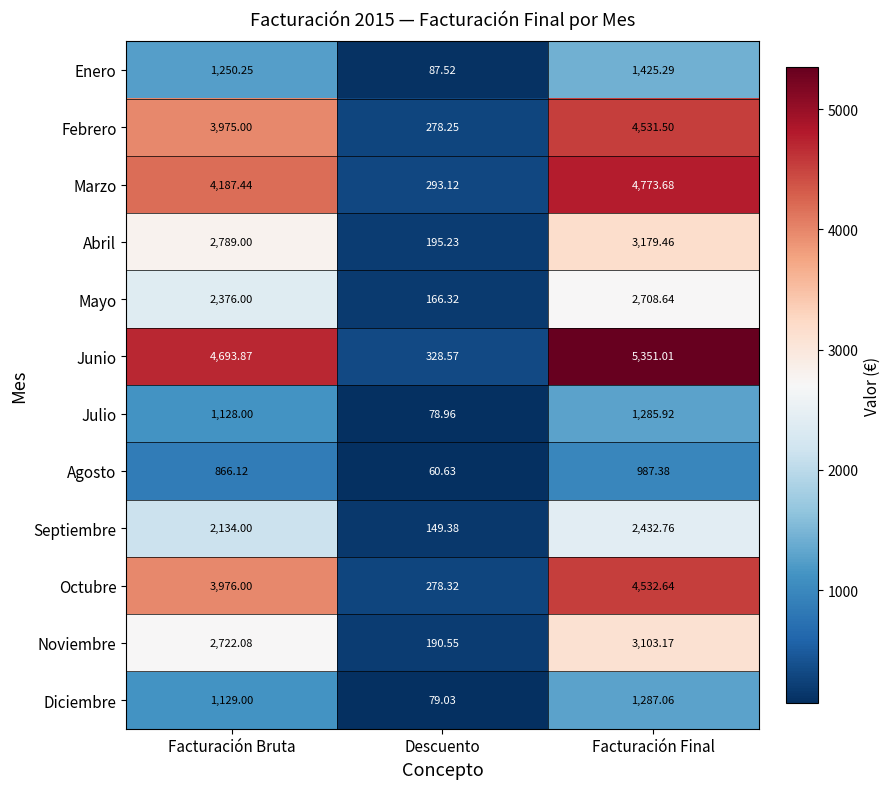

Is the value of Abril at Facturación Bruta greater than the value of Marzo at Facturación Bruta?

No